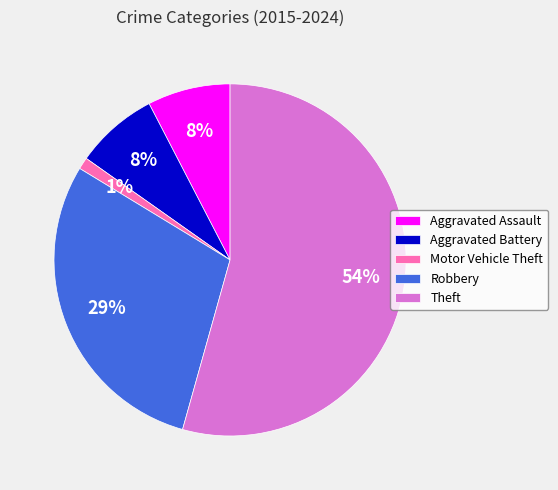

Is the sum of Motor Vehicle Theft and Aggravated Battery greater than half?

No